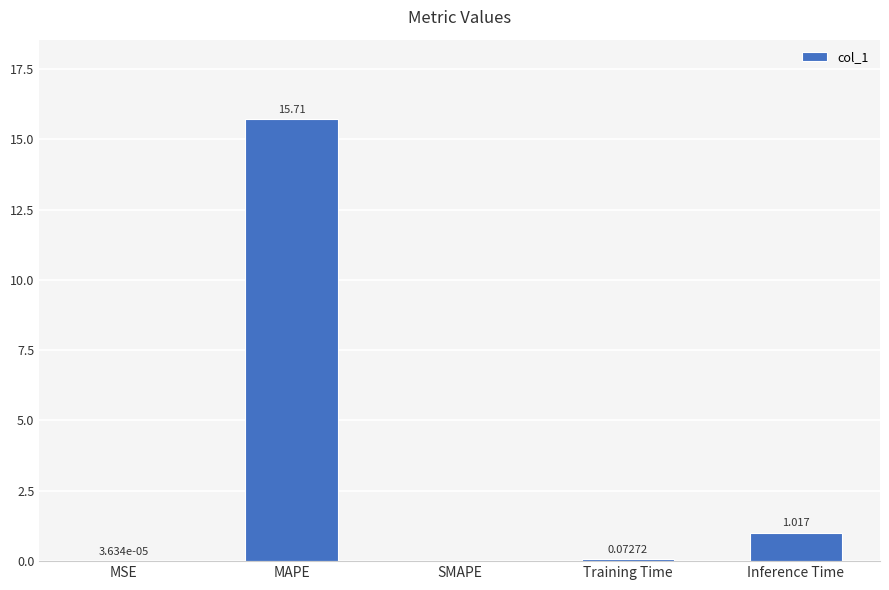

At which label is the value closest to 7?

Inference Time